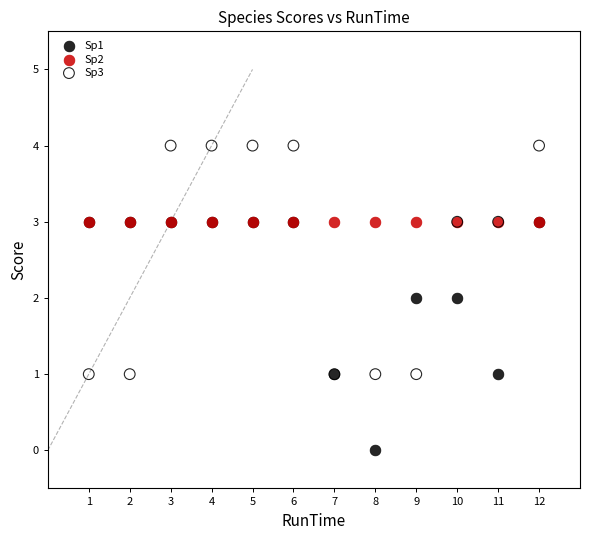

Which series contains the highest Y value?

Sp3